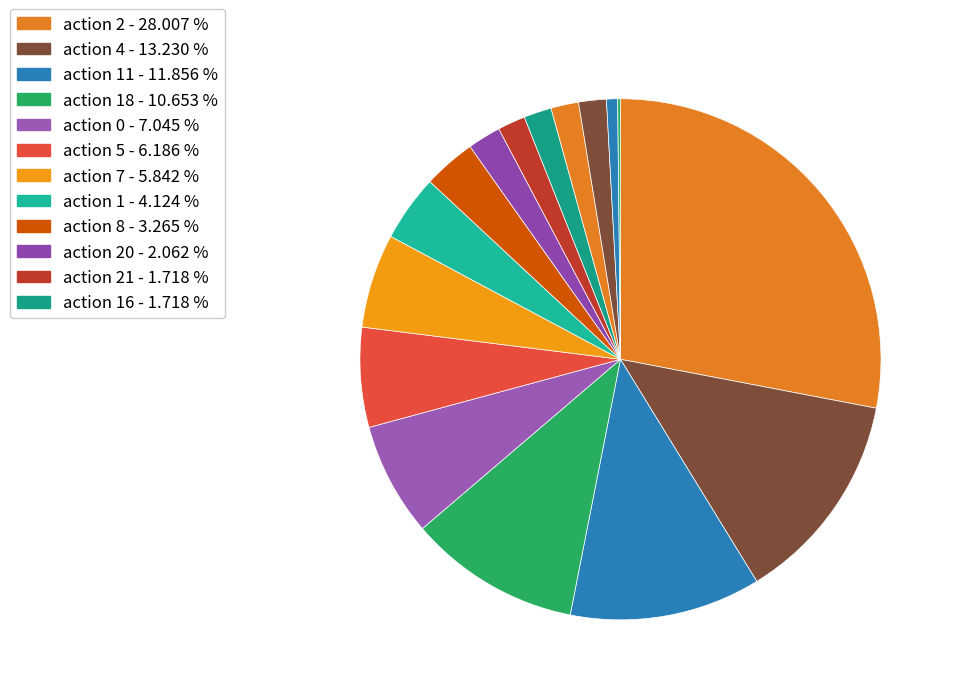

Is there any slice that represents more than half of the pie?

No